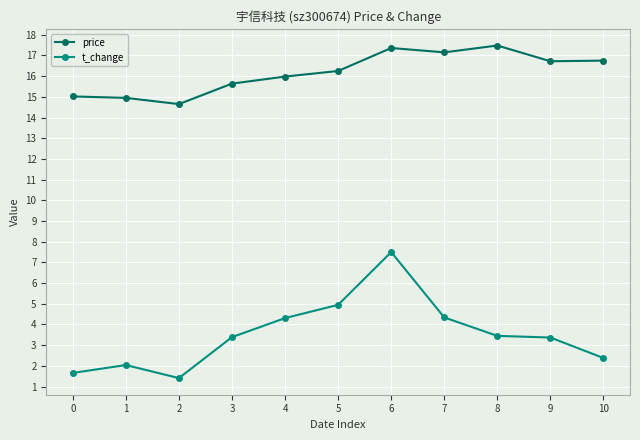

List the series in order of their overall mean, lowest first.

t_change, price